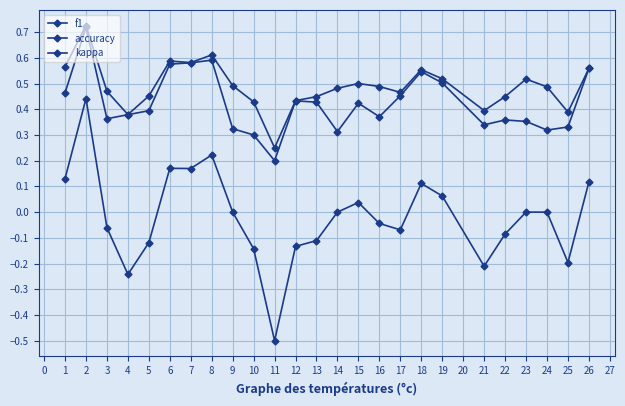

The kappa series shows -0.1 at 11. True or false?

False